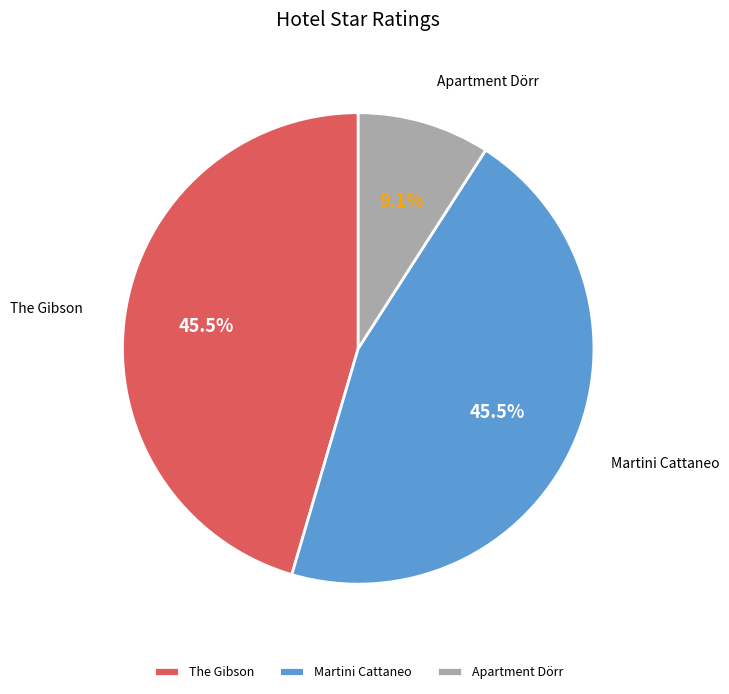

What is the smallest slice in the pie chart?

Apartment Dörr